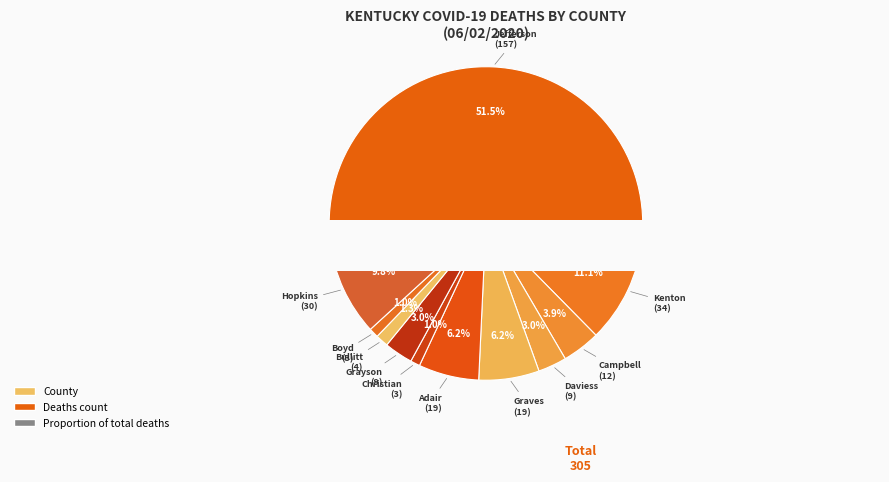

Is Jefferson the majority of the pie?

Yes